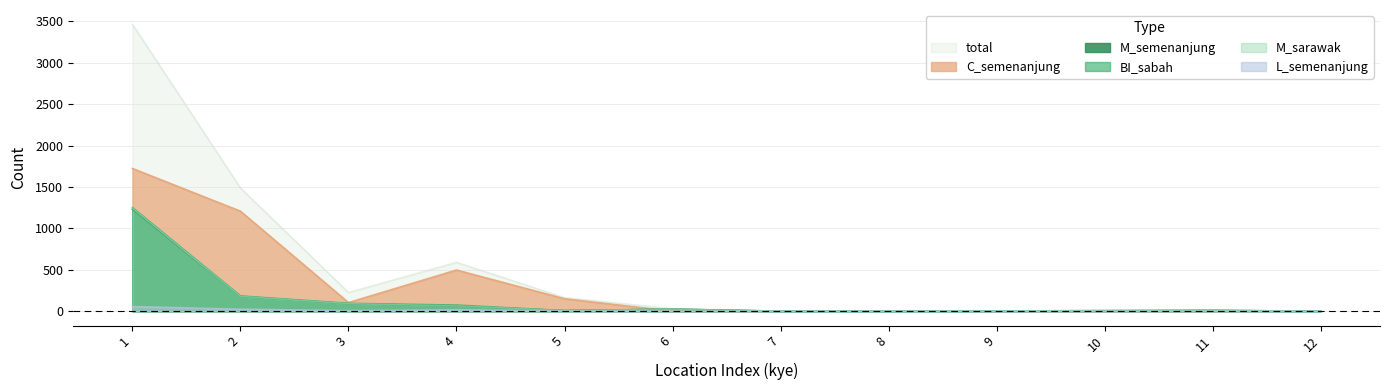

What is the value of the M_semenanjung point at the 12th from the left?

1